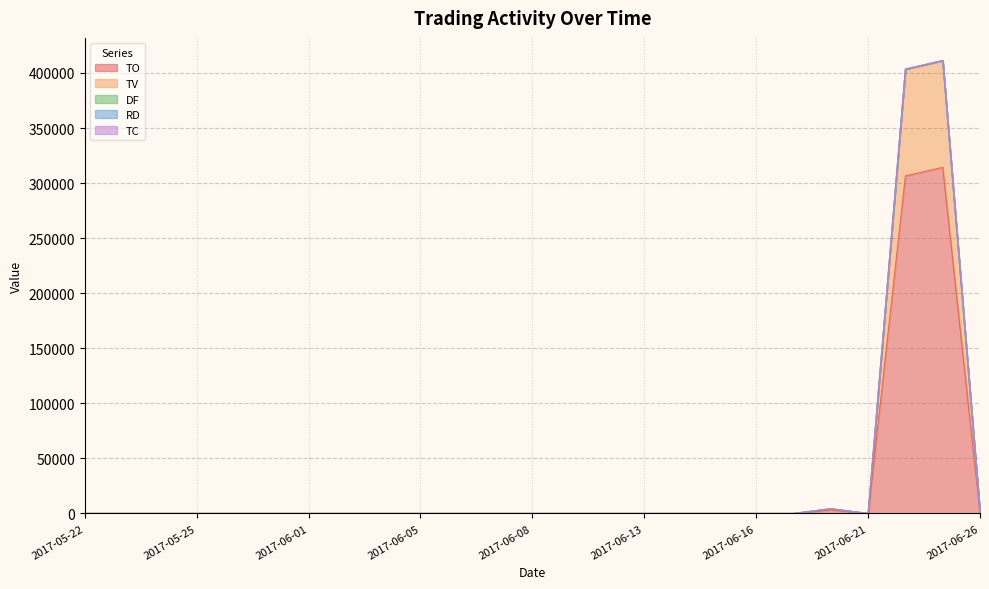

How many values in the DF series exceed 0?

1